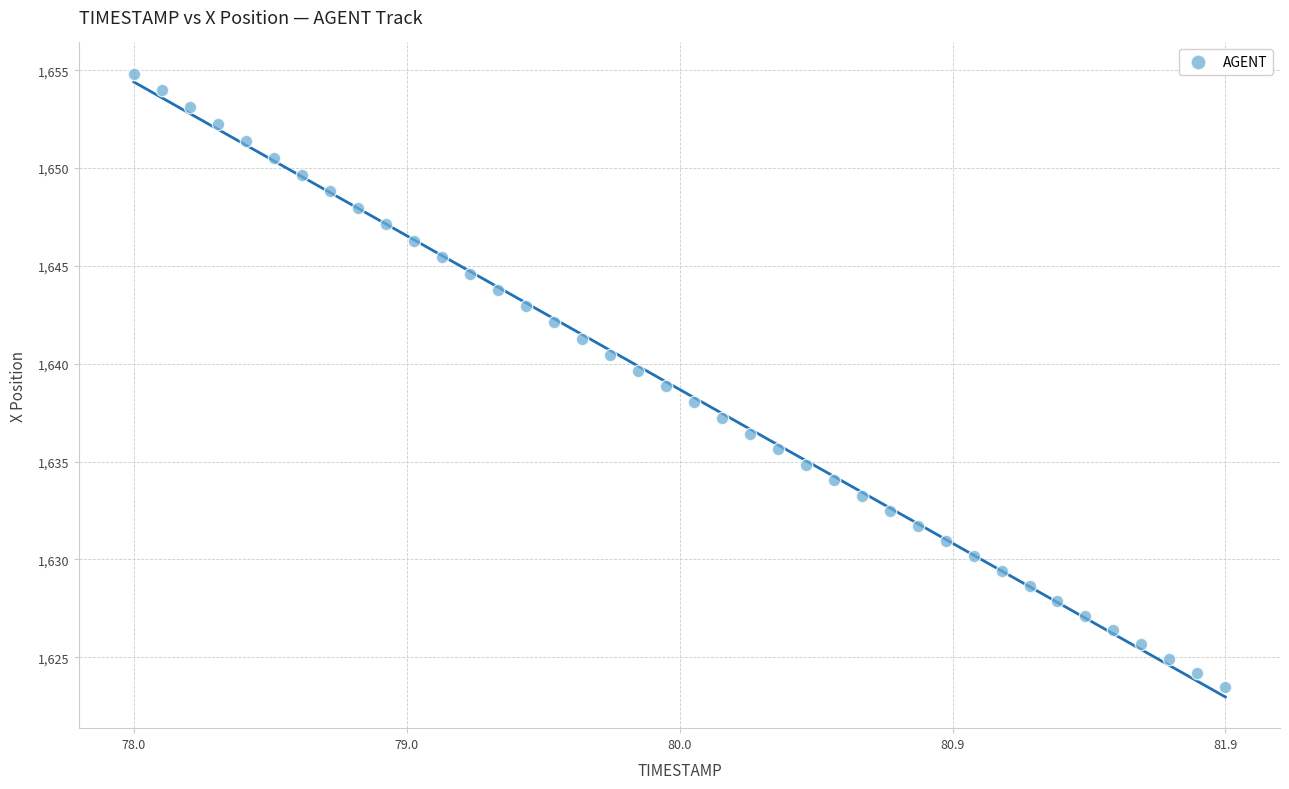

What is the range of Y values (max minus min)?

31.3